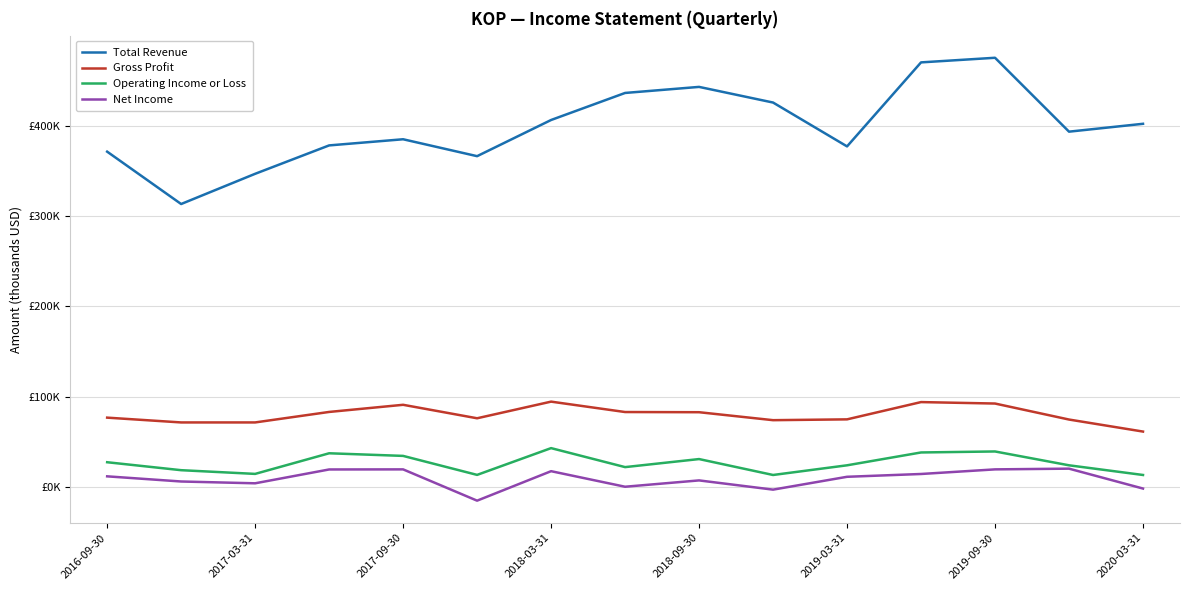

Where does the Total Revenue series first go above 393200?

2018-03-31